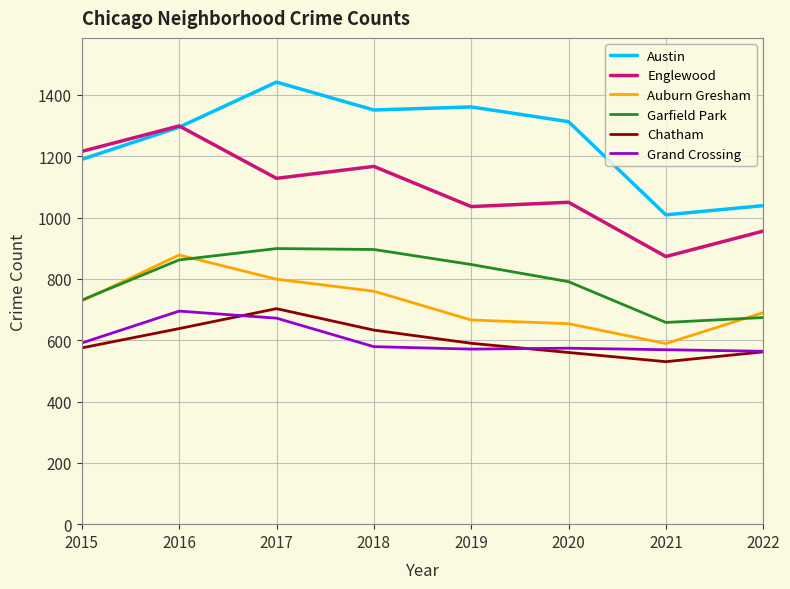

True or false: Grand Crossing has a value of 327 at 2021.

False